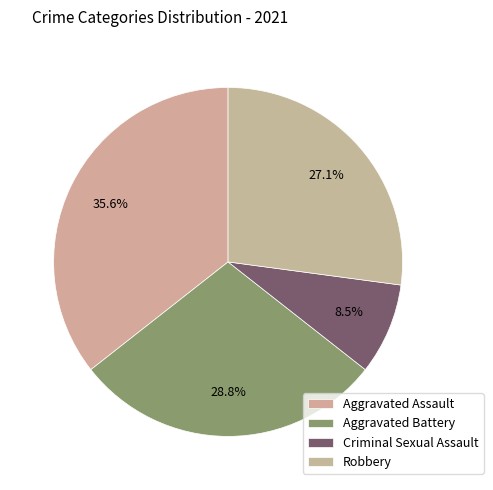

What percentage is the Criminal Sexual Assault slice, to the nearest percent?

8%